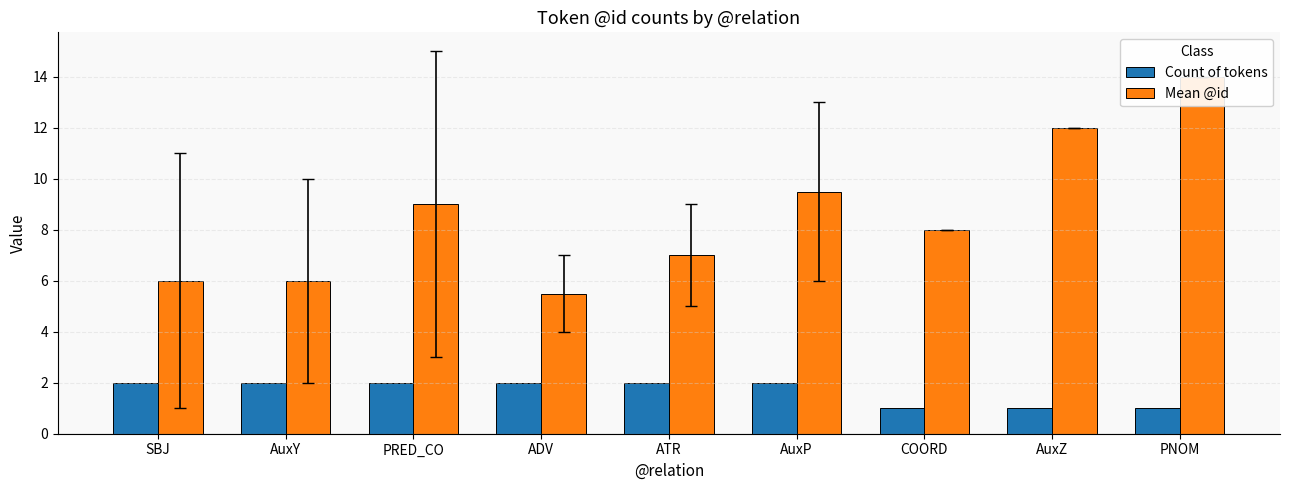

What is the difference between the Mean @id values at SBJ and AuxZ?

6.0